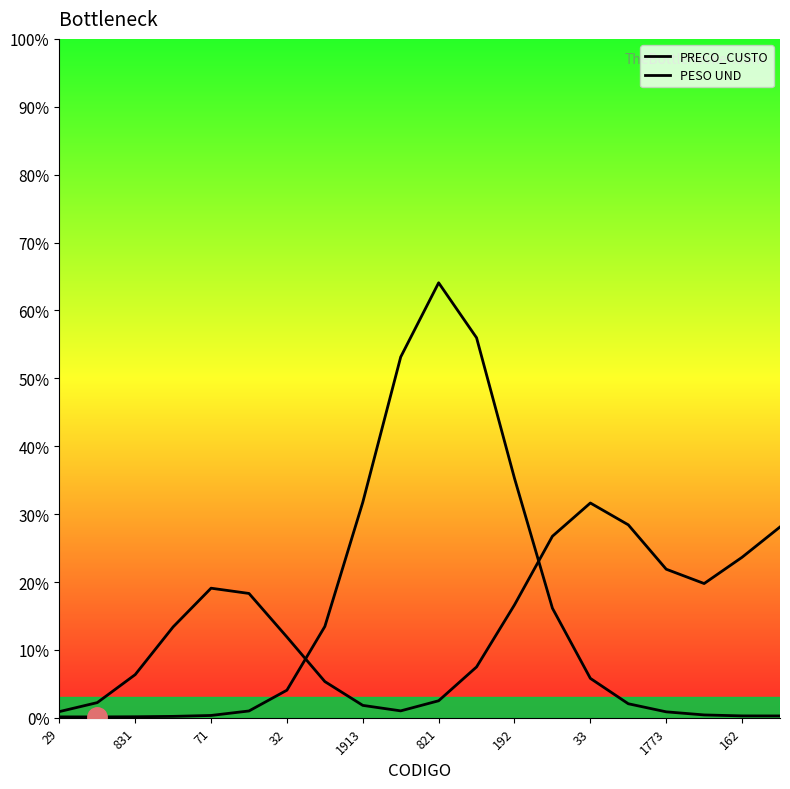

At which label is PRECO_CUSTO closest to 32?

1913